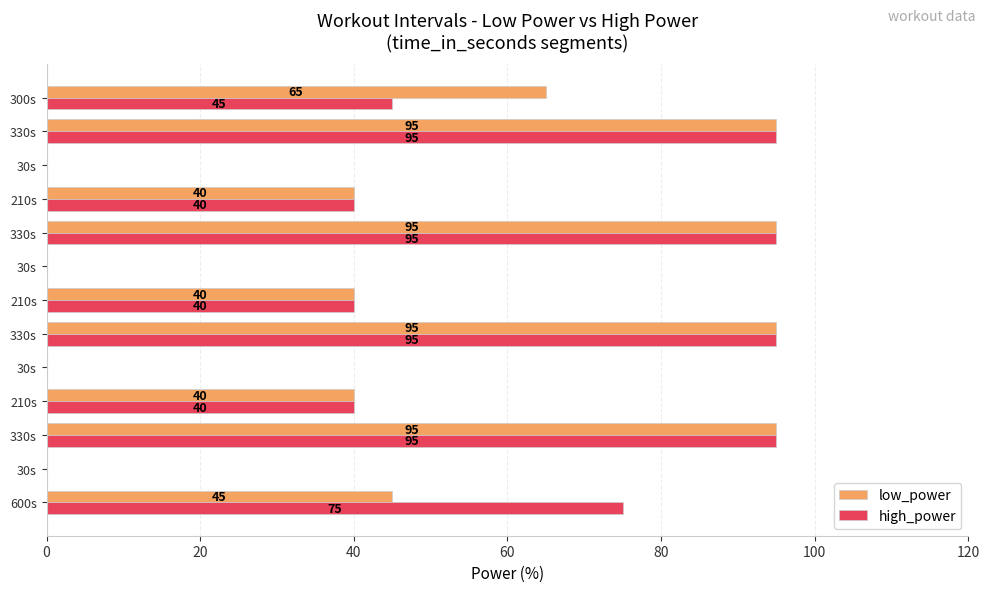

Which series has the widest spread of values?

low_power